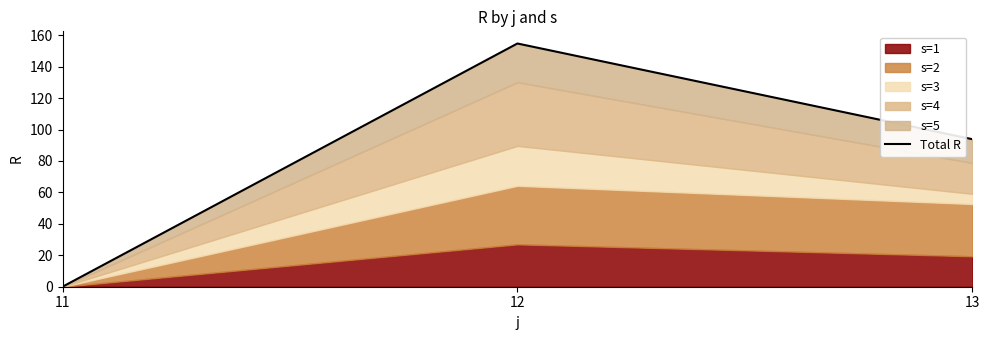

List the labels in order of value, smallest first.

11, 13, 12